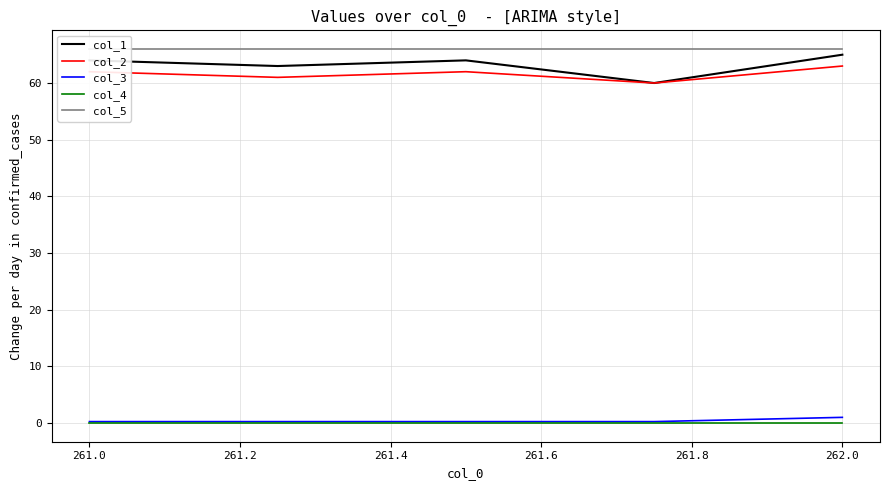

True or false: col_5 has more than 2 interior local peaks.

False